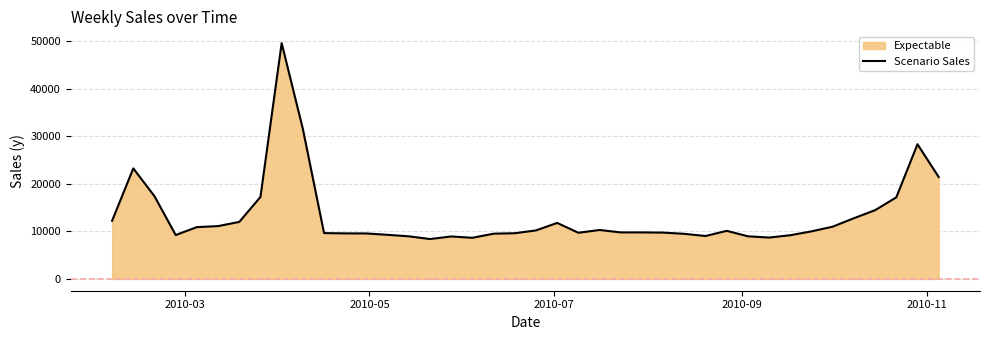

What is the maximum value shown in the chart?

49610.9